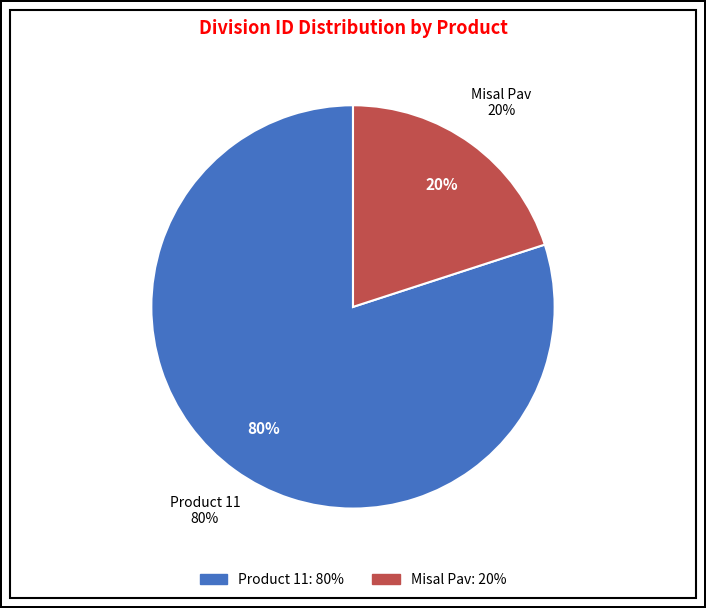

Does any single category account for the majority?

Yes